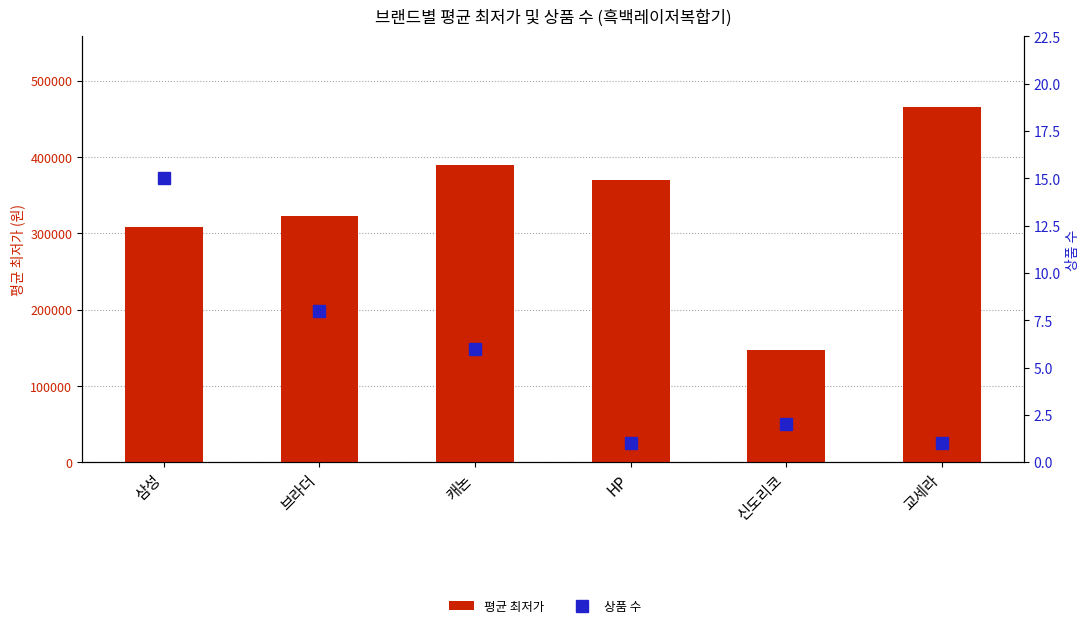

What is the difference between the maximum and minimum values in the 평균 최저가 series?

318370